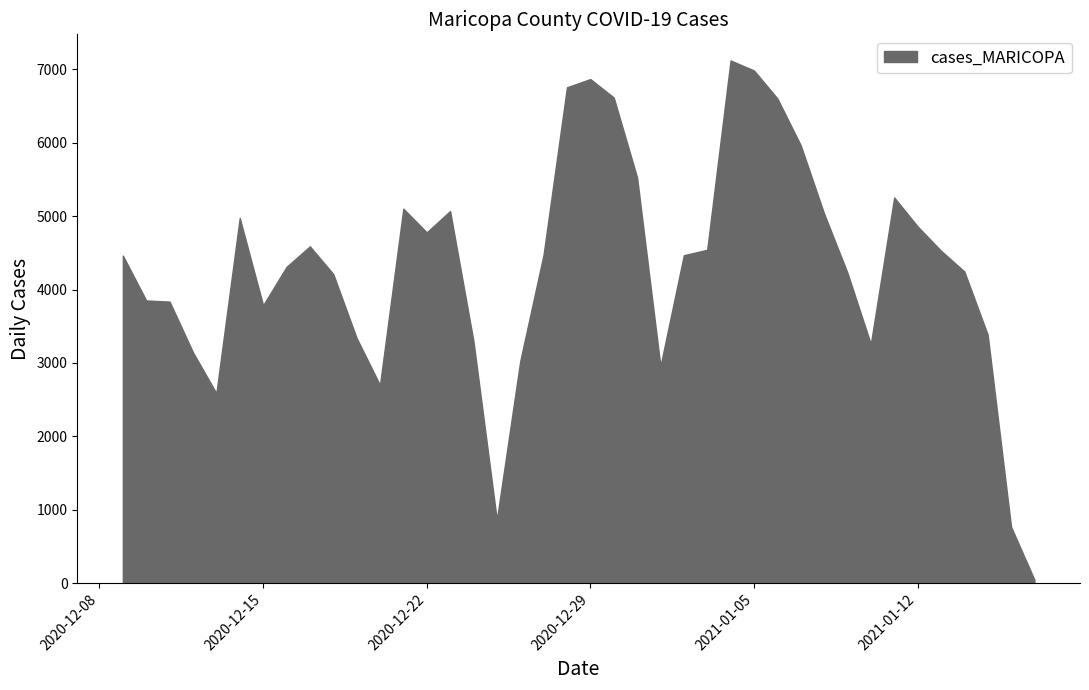

What is the maximum value shown in the chart?

7119